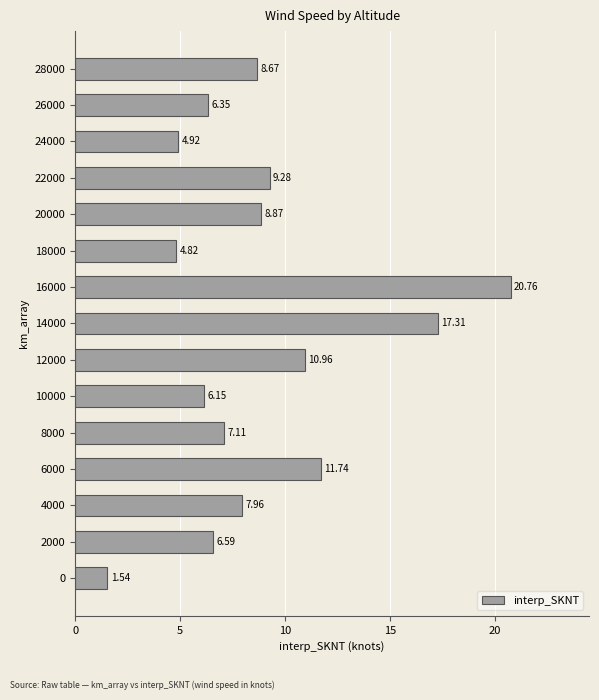

List the labels in order of value, smallest first.

0, 18000, 24000, 10000, 26000, 2000, 8000, 4000, 28000, 20000, 22000, 12000, 6000, 14000, 16000